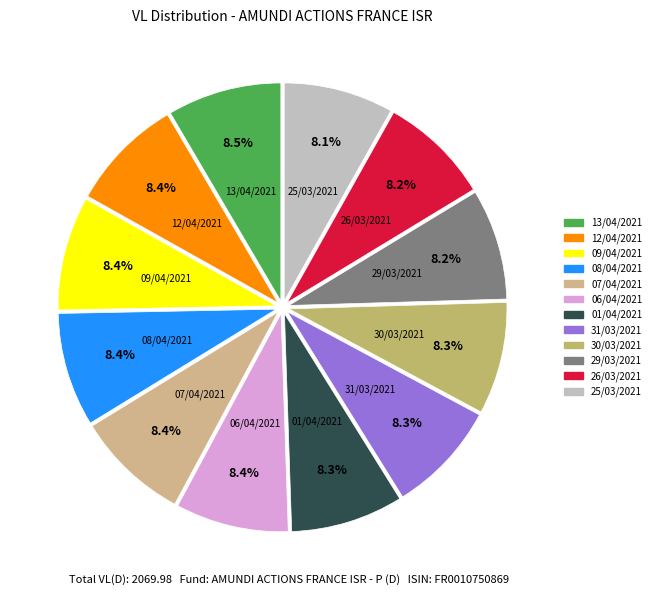

Is there a majority slice in this chart?

No